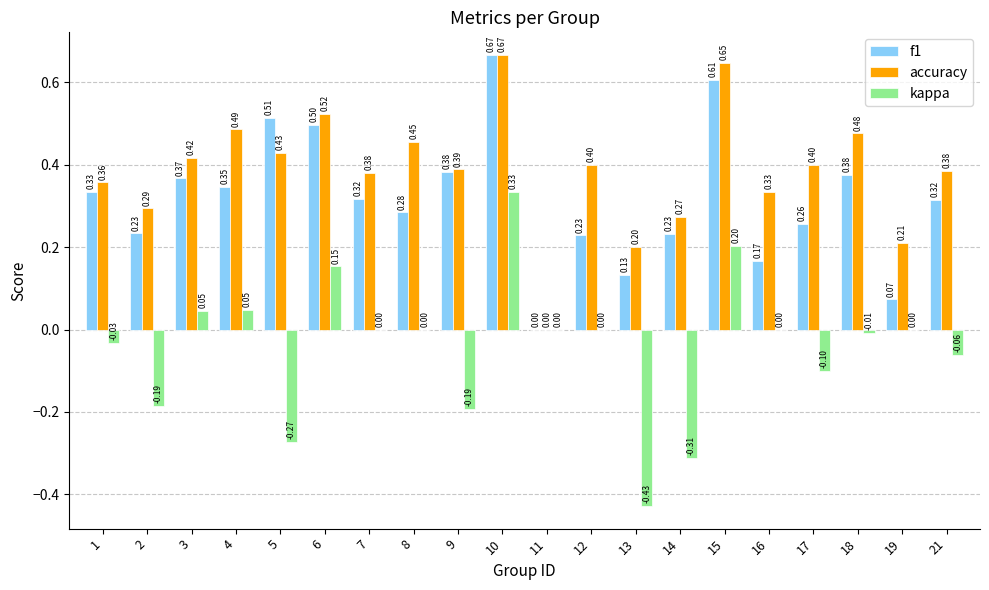

Which series changed the most between 10 and 18?

kappa